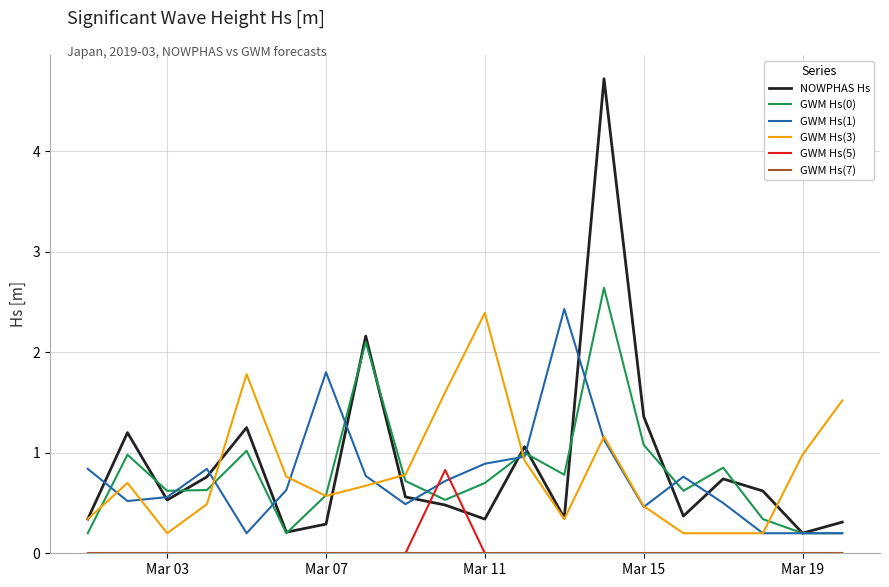

What is the maximum value for GWM Hs(3)?

2.4